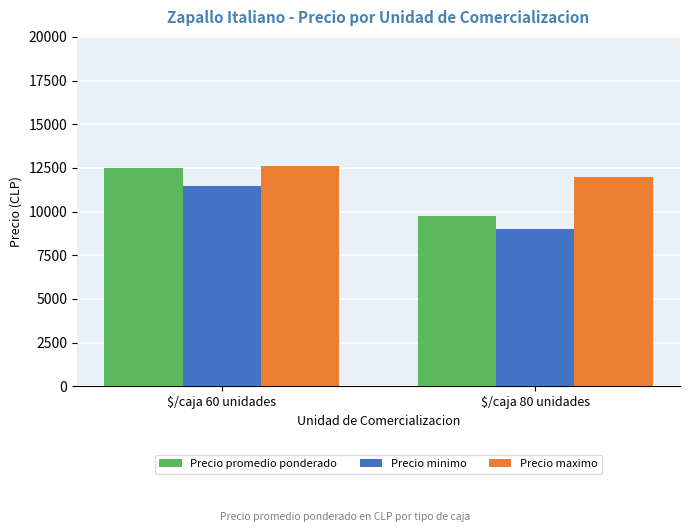

What is the sum of the Precio promedio ponderado values at $/caja 80 unidades and $/caja 60 unidades?

22250